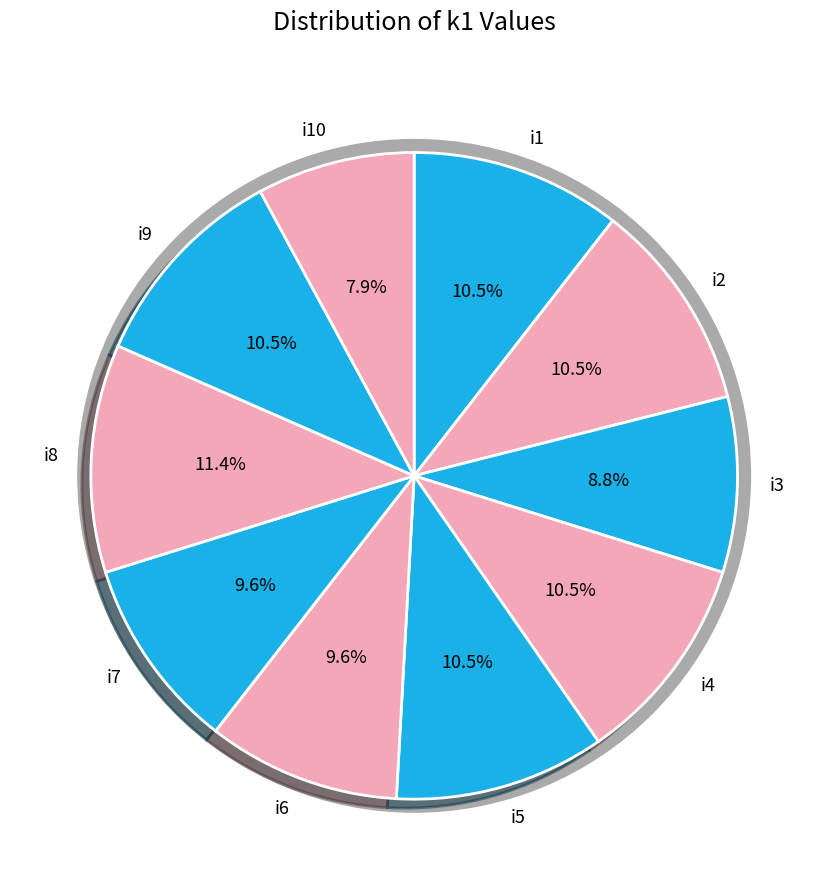

Is i4 the majority of the pie?

No